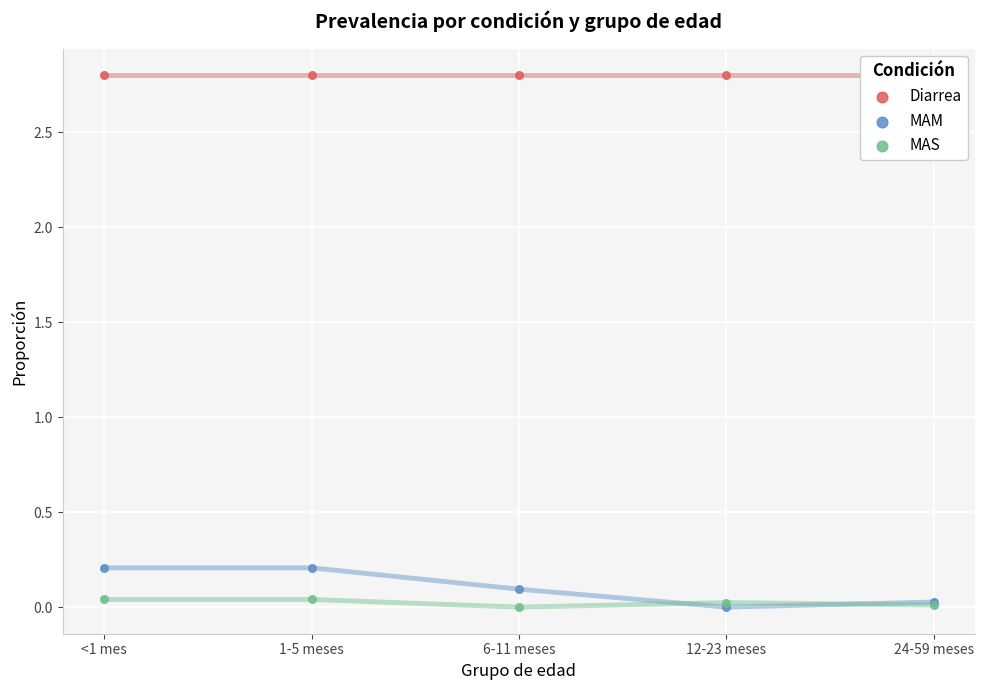

What are all the series names shown in the legend?

Diarrea, MAM, MAS